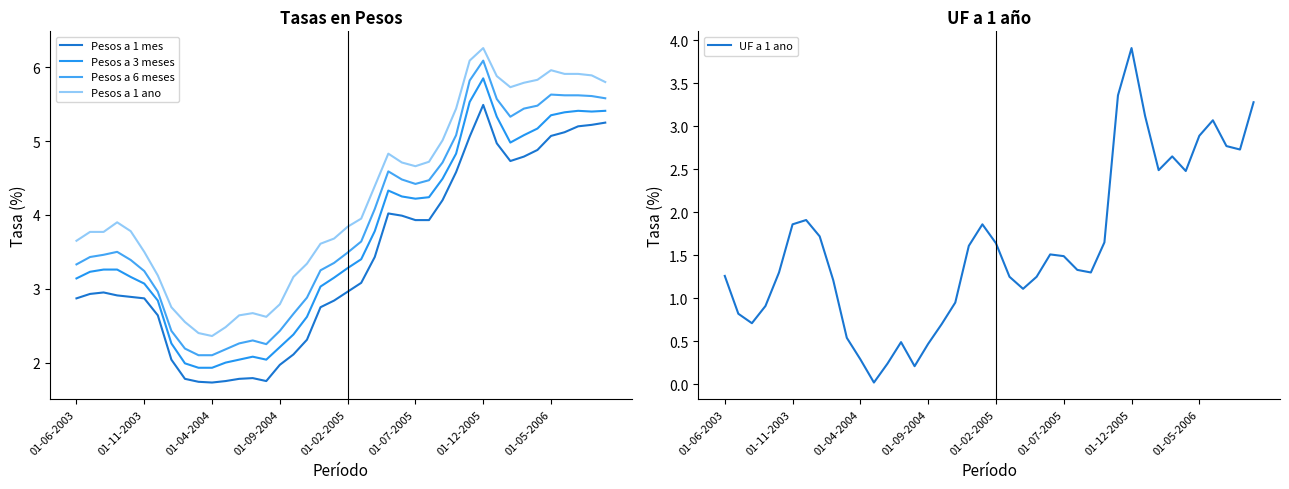

Which category has the highest value in the UF a 1 ano series?

01-12-2005